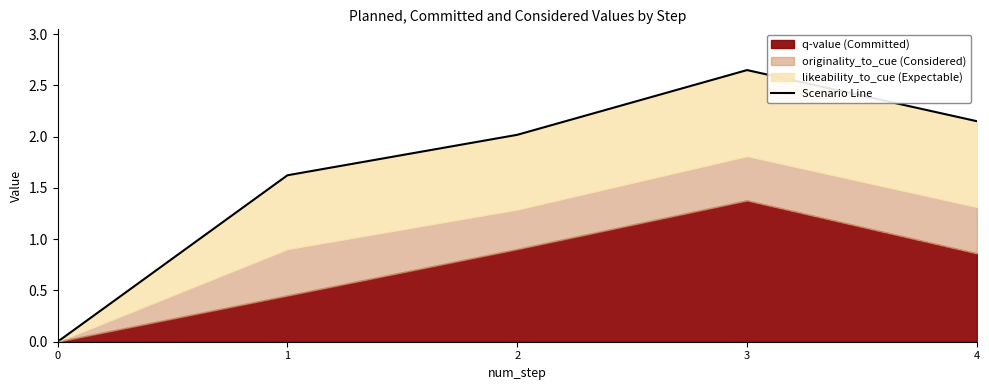

Is it true that the value at 0 is 0.0?

True